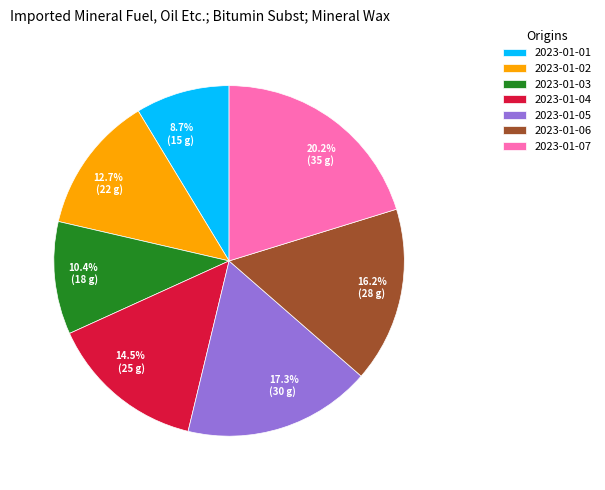

To the nearest percent, what is the combined percentage of 2023-01-04 and 2023-01-02?

27%